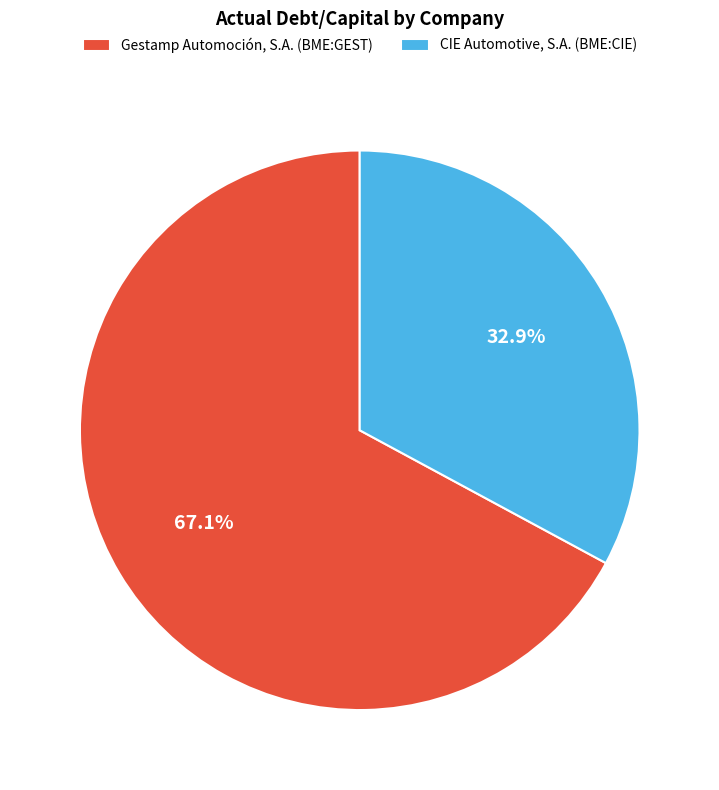

To the nearest percent, what is the average slice percentage?

50%